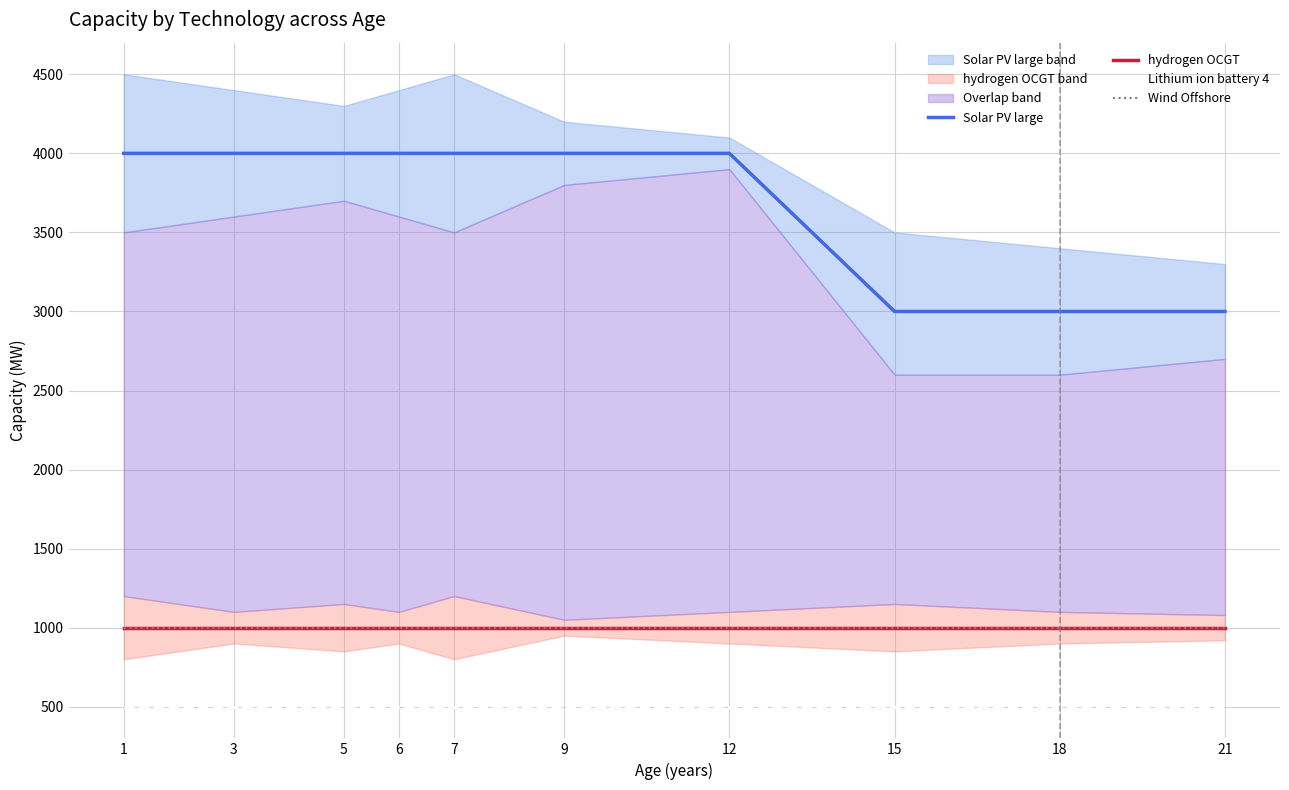

Reading right to left, transcribe all the data shown in this chart.

Solar PV large: 21=3000	18=3000	15=3000	12=4000	9=4000	7=4000	6=4000	5=4000	3=4000	1=4000
hydrogen OCGT: 21=1000	18=1000	15=1000	12=1000	9=1000	7=1000	6=1000	5=1000	3=1000	1=1000
Lithium ion battery 4: 21=500	18=500	15=500	12=500	9=500	7=500	6=500	5=500	3=500	1=500
Wind Offshore: 21=1000	18=1000	15=1000	12=1000	9=1000	7=1000	6=1000	5=1000	3=1000	1=1000